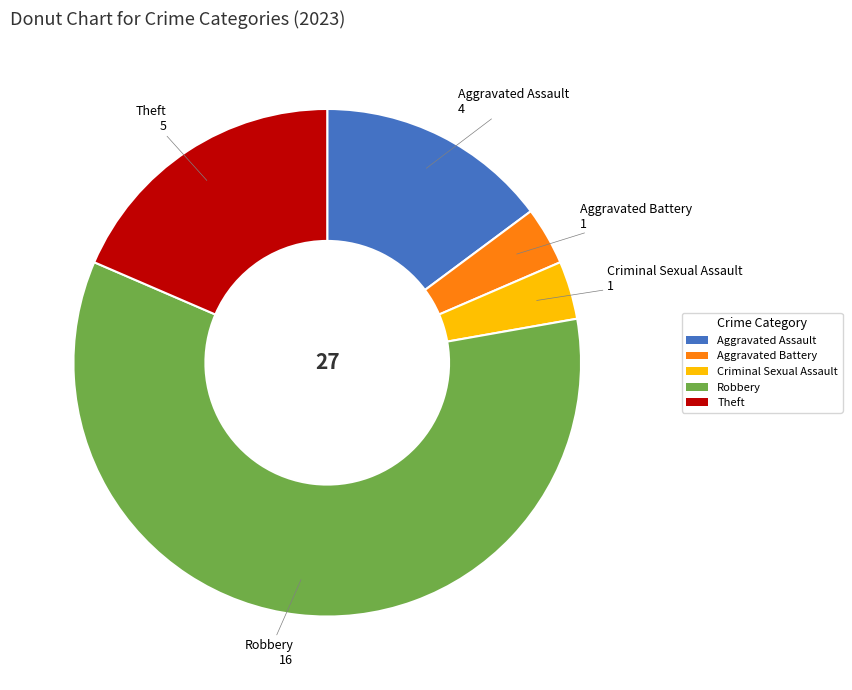

What is the majority slice?

Robbery